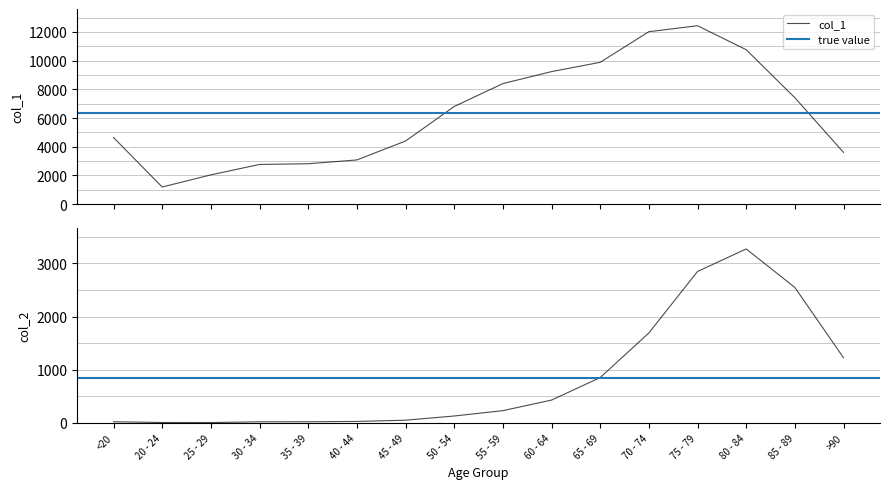

What is the sum of all col_2 values?

13343